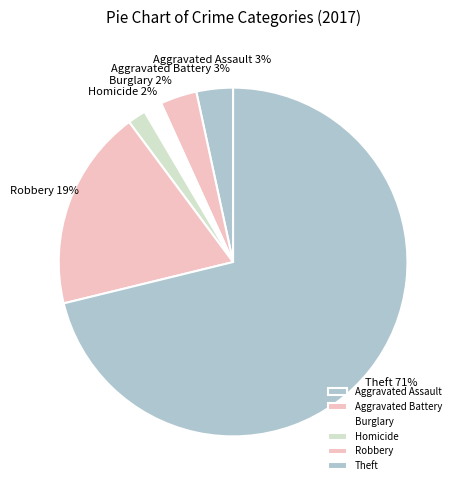

What is the majority slice?

Theft